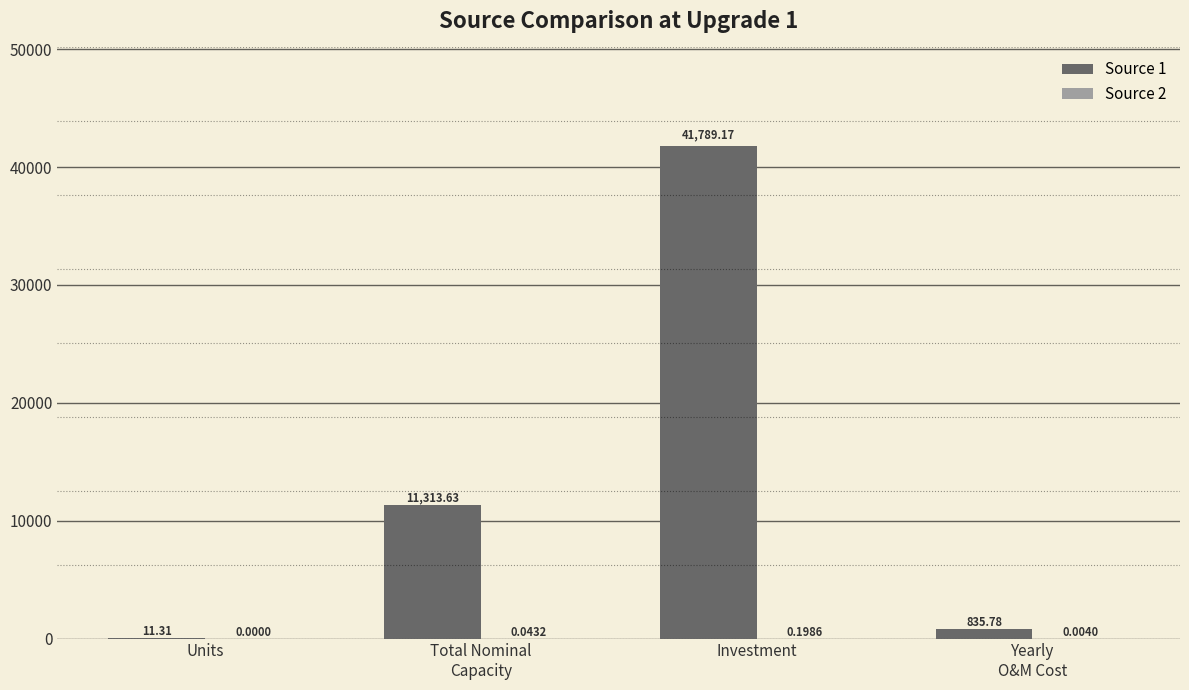

What is the sum of all Source 1 values?

53949.9